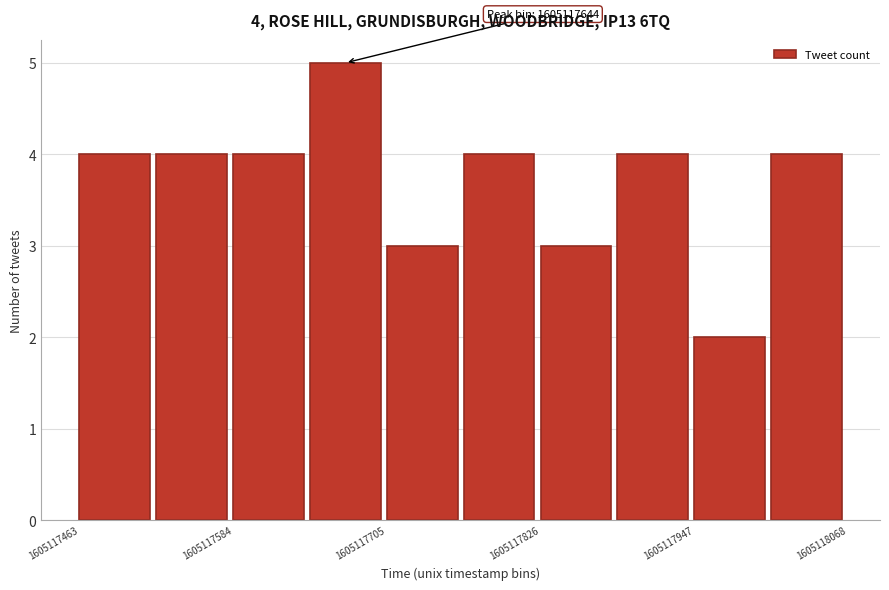

Read against the x-axis, roughly where is the centre of the tallest bar?

1605117680